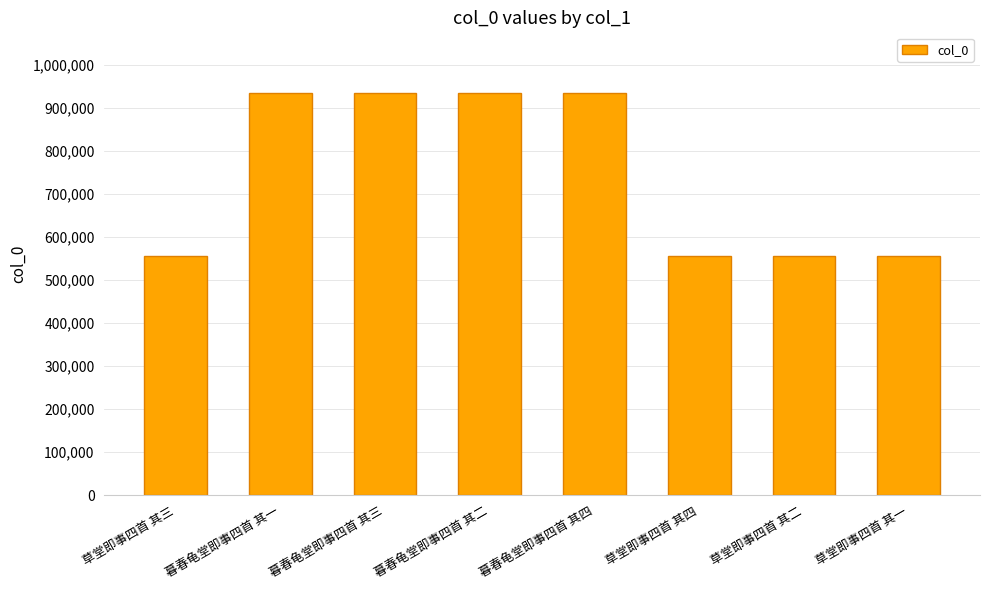

Is it true that the value at 草堂即事四首 其三 is 554372?

True